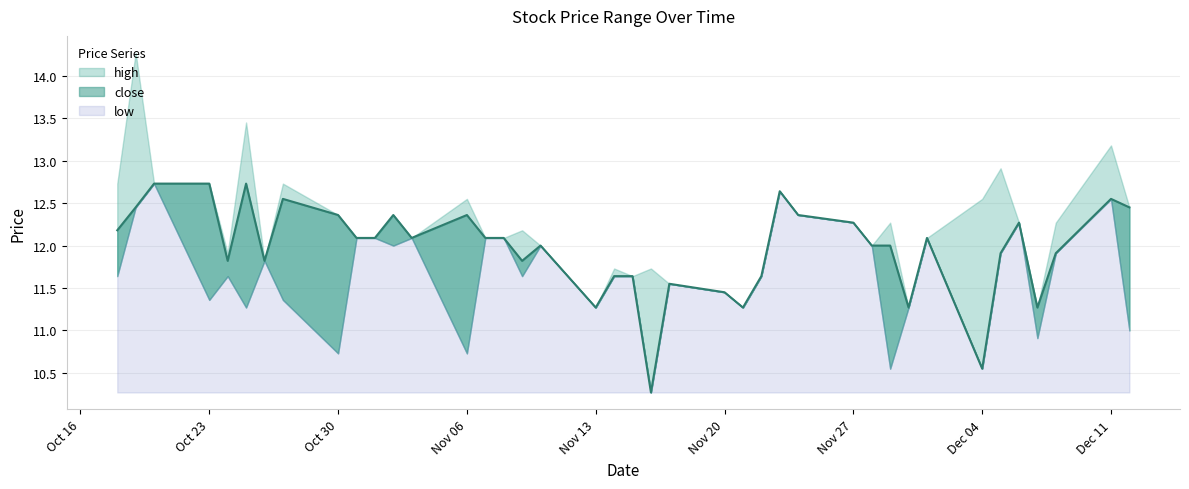

Does the chart have visible grid lines?

Yes